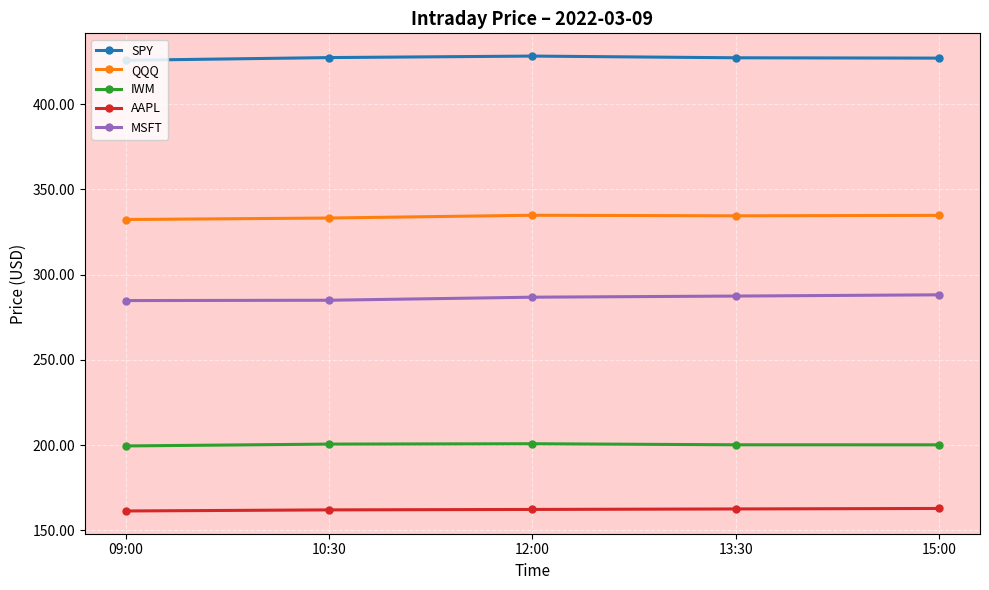

What are all the series names shown in the legend?

SPY, QQQ, IWM, AAPL, MSFT